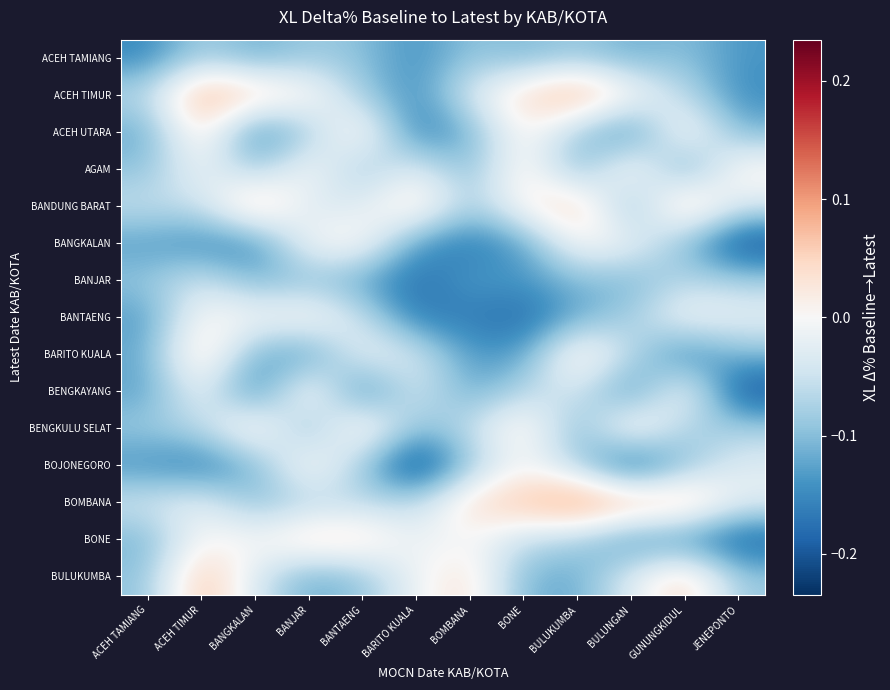

Which series has the largest total across all categories?

BOMBANA